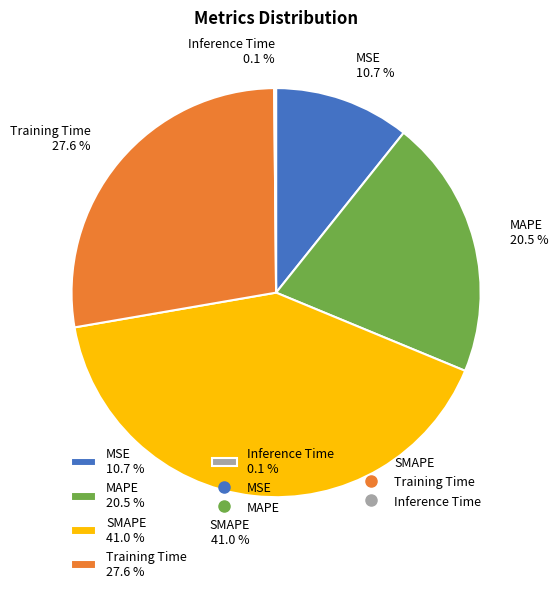

Is there a majority slice in this chart?

No